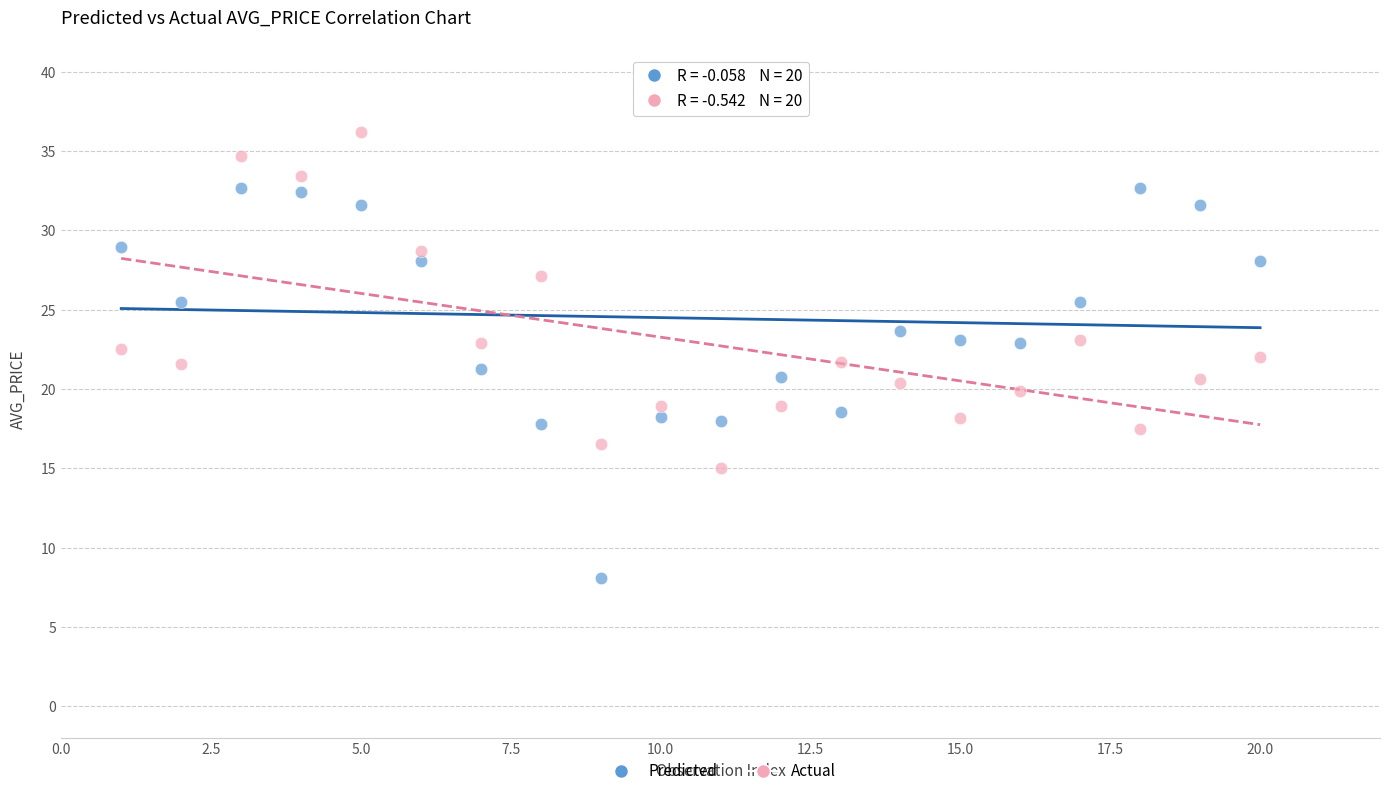

Across all data points, what is the range of X values (max minus min)?

19.0